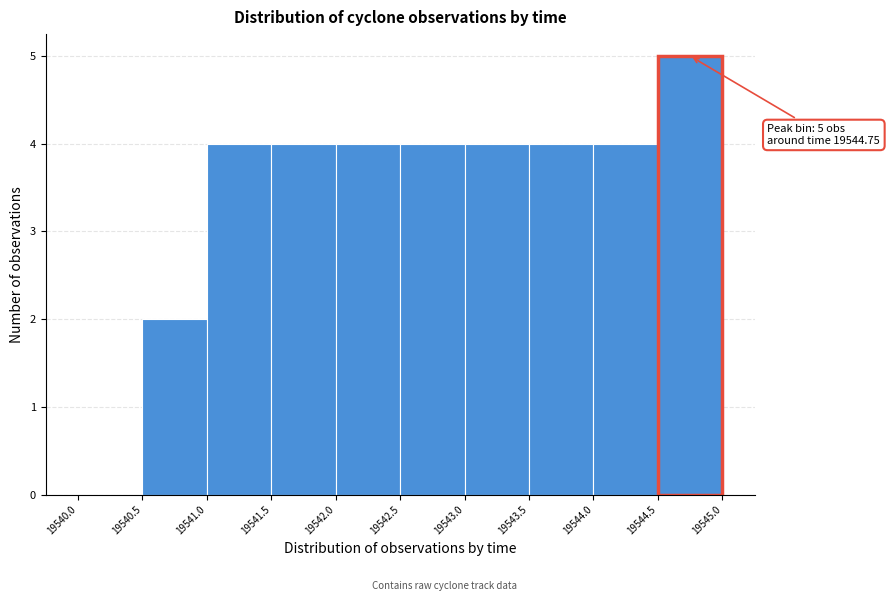

Which range on the x-axis has the tallest bar?

19544.5 to 19545.0